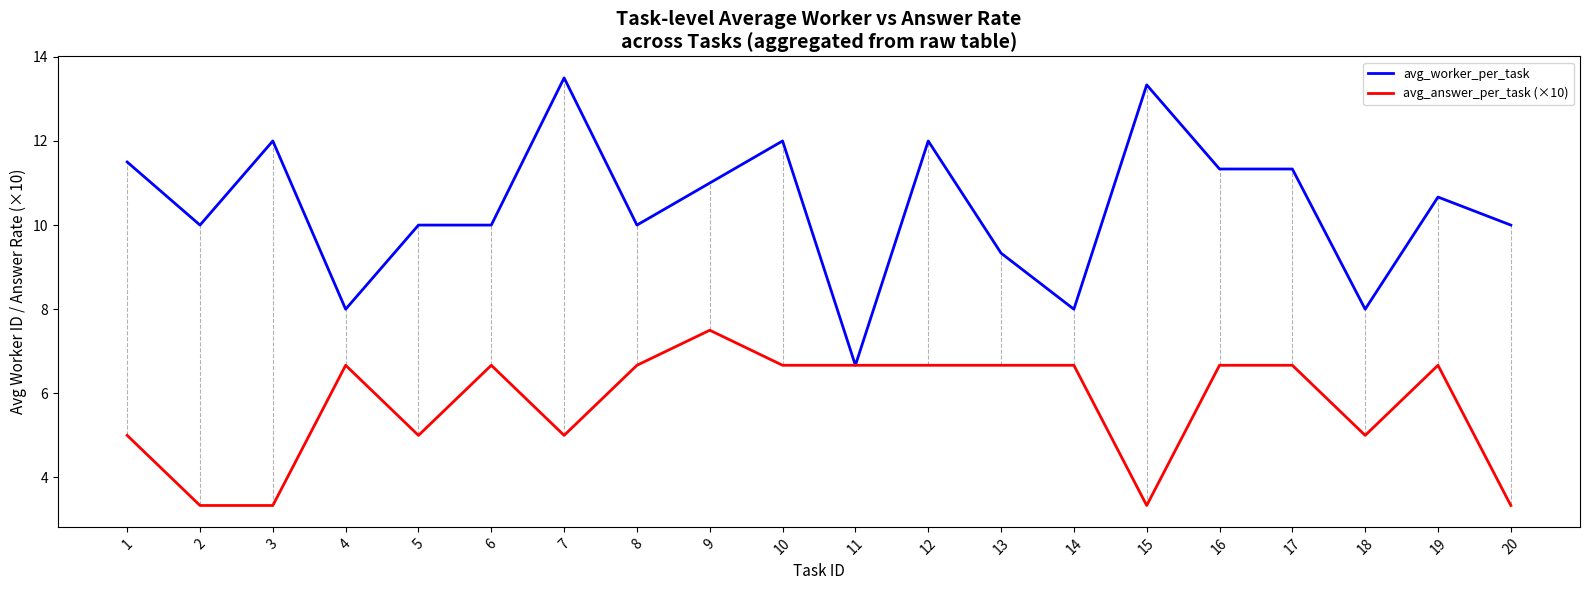

Which series has the widest spread of values?

avg_worker_per_task